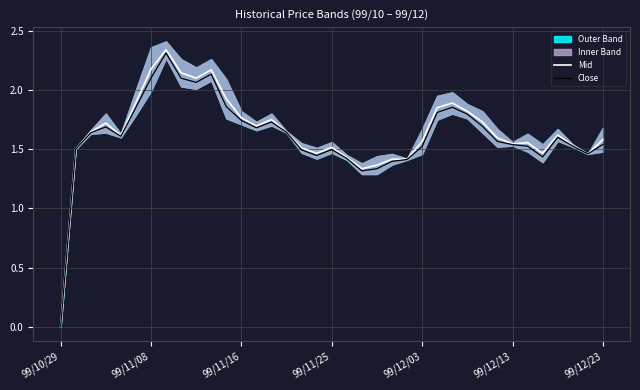

How many lines are shown in the chart?

2